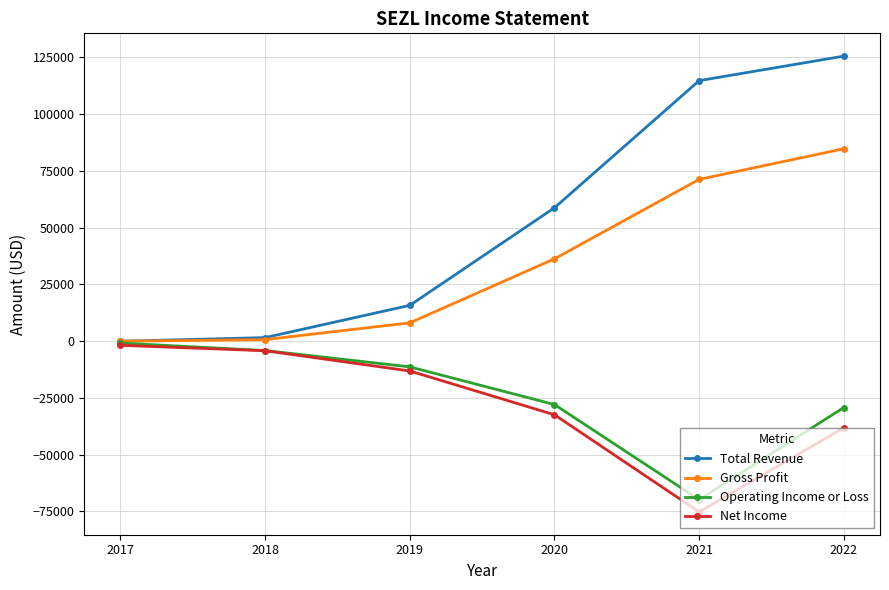

The Net Income series shows -63110 at 2022. True or false?

False